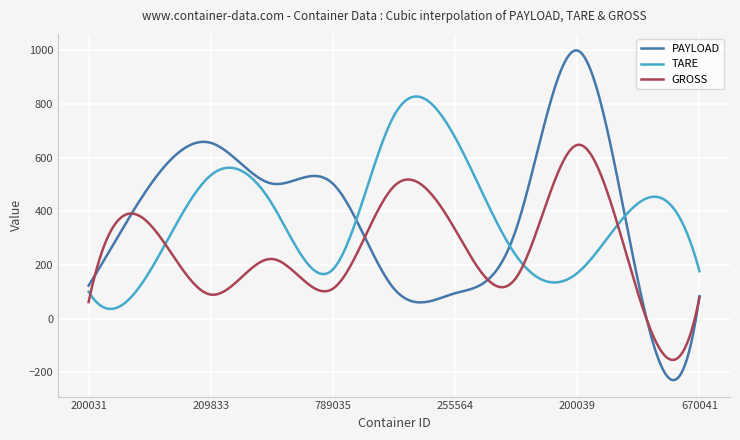

What is the greatest value displayed?

999.0